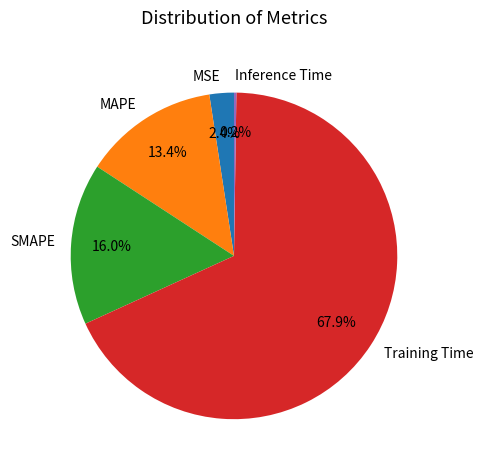

Which category accounts for the majority?

Training Time